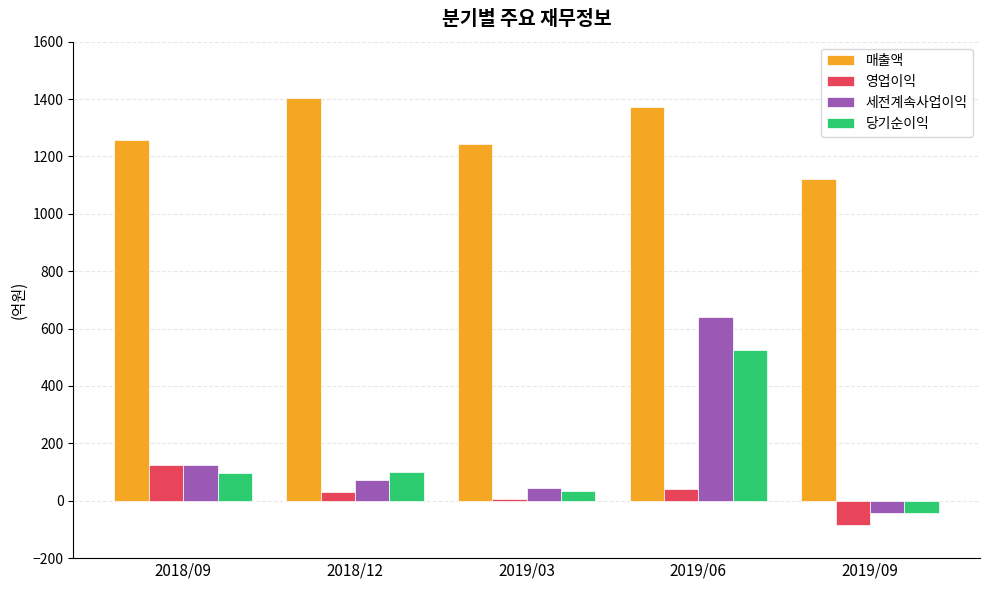

What is the approximate value of 당기순이익 at 2019/06, to the nearest 100?

500